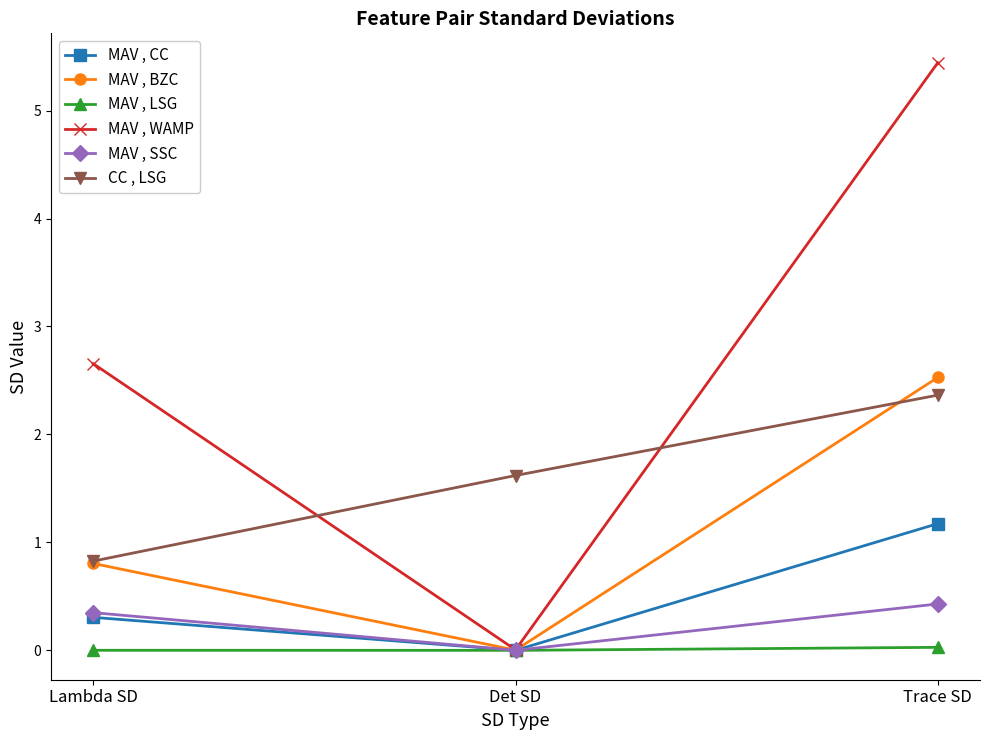

List the series in order of their peak value, lowest first.

MAV , LSG, MAV , SSC, MAV , CC, CC , LSG, MAV , BZC, MAV , WAMP